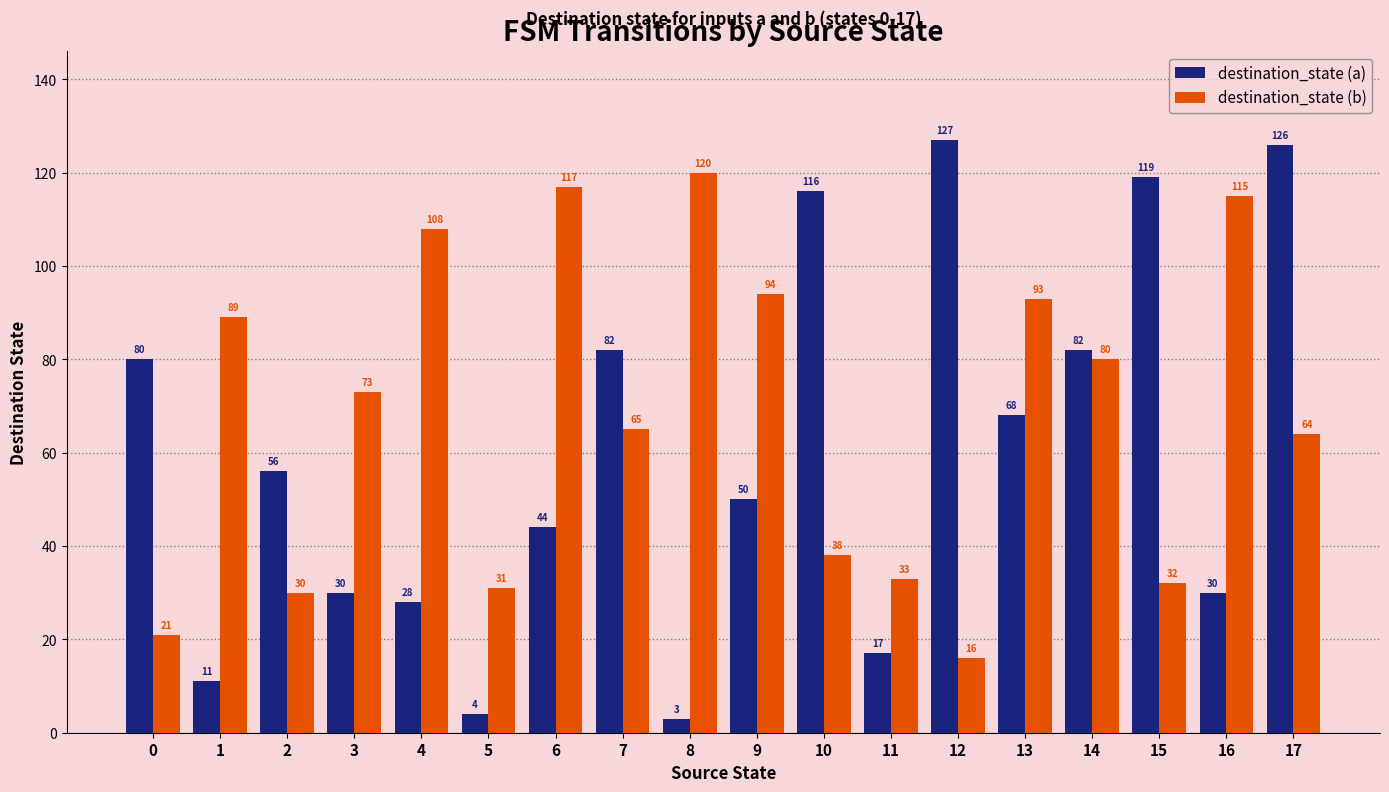

How many categories are shown in the chart?

18